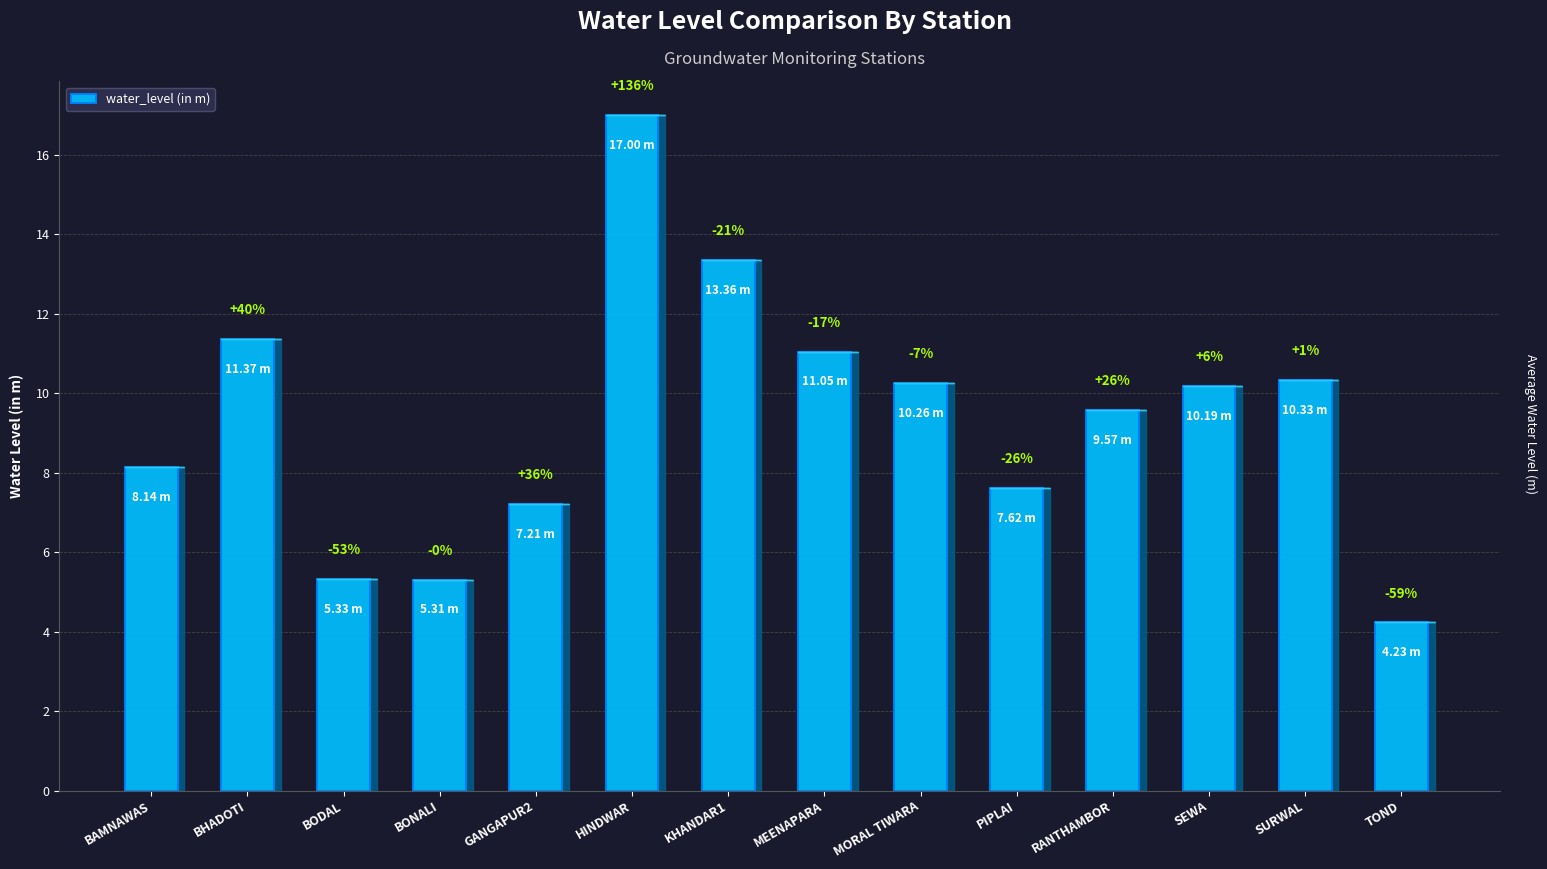

Reading right to left, extract all data points from this chart.

TOND=4.2	SURWAL=10.3	SEWA=10.2	RANTHAMBOR=9.6	PIPLAI=7.6	MORAL TIWARA=10.3	MEENAPARA=11.1	KHANDAR1=13.4	HINDWAR=17.0	GANGAPUR2=7.2	BONALI=5.3	BODAL=5.3	BHADOTI=11.4	BAMNAWAS=8.1